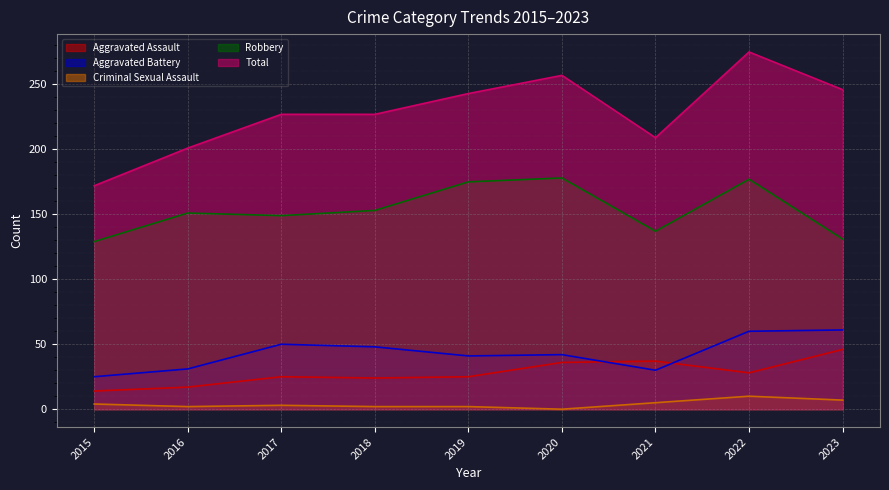

True or false: Criminal Sexual Assault has a value of 0 at 2018.

False